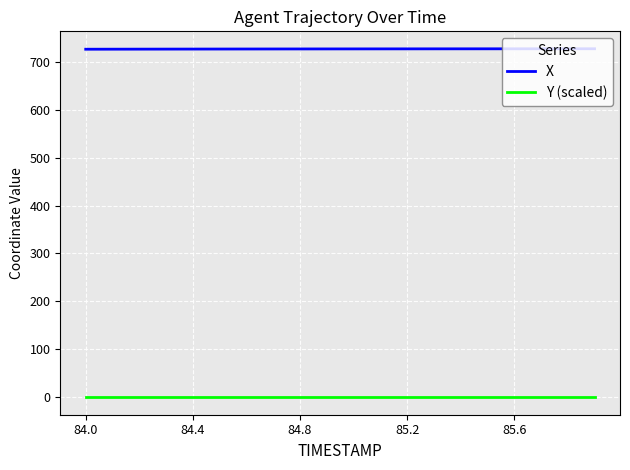

What is the highest value of the X series?

726.9